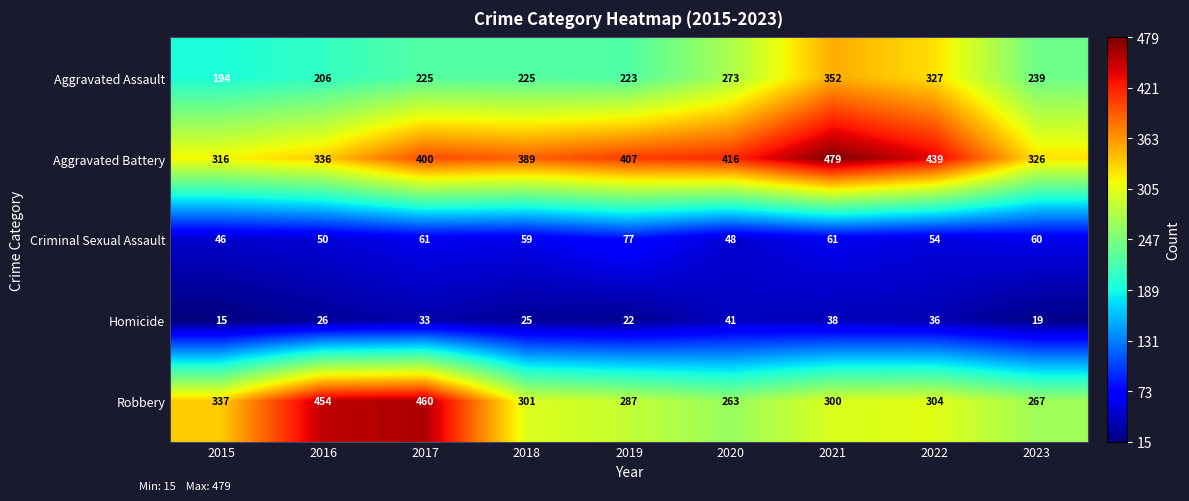

Rank the series by their maximum value, from lowest to highest.

Homicide, Criminal Sexual Assault, Aggravated Assault, Robbery, Aggravated Battery